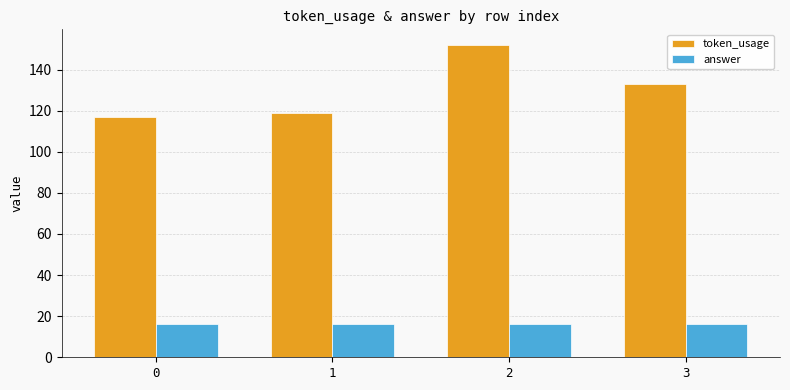

At which category is the sum across all series the highest?

2